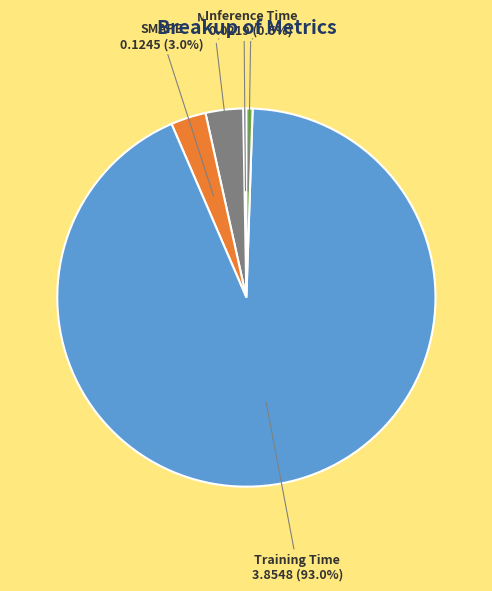

Combined, do MAPE and Training Time account for over 50%?

Yes